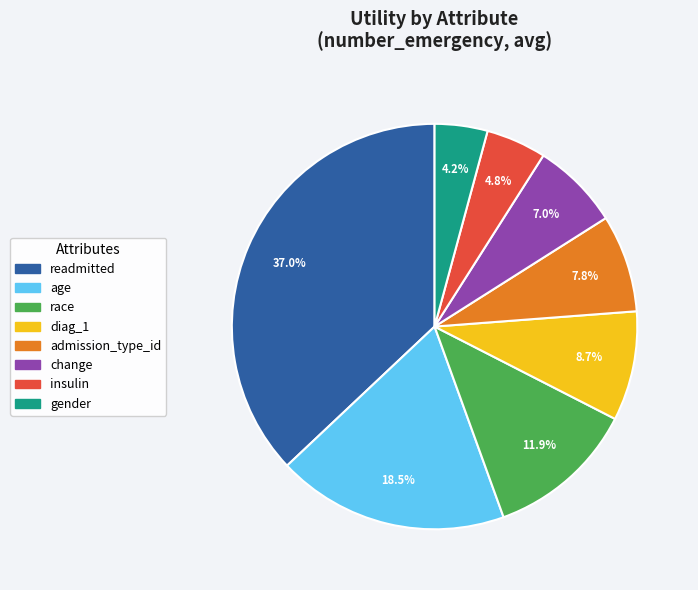

Between gender and change, which is larger?

change